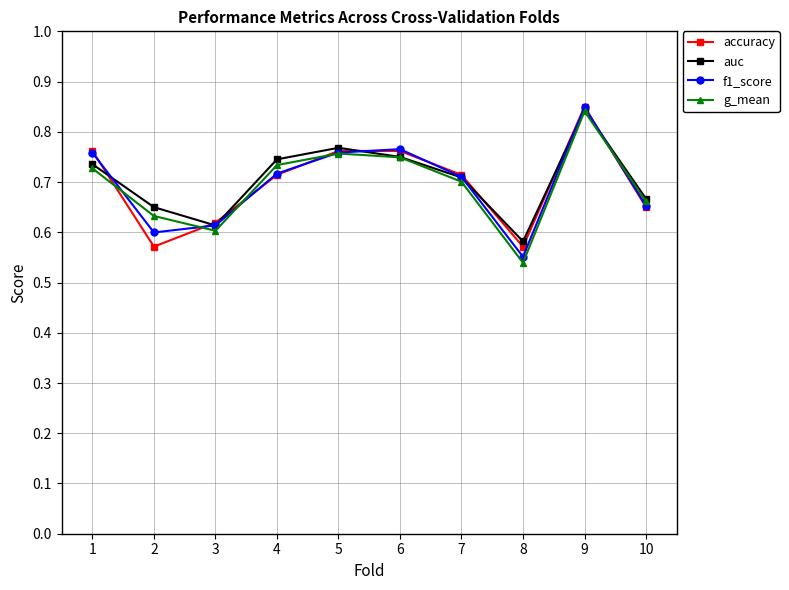

Is the value of f1_score at 4 greater than the value of g_mean at 6?

No